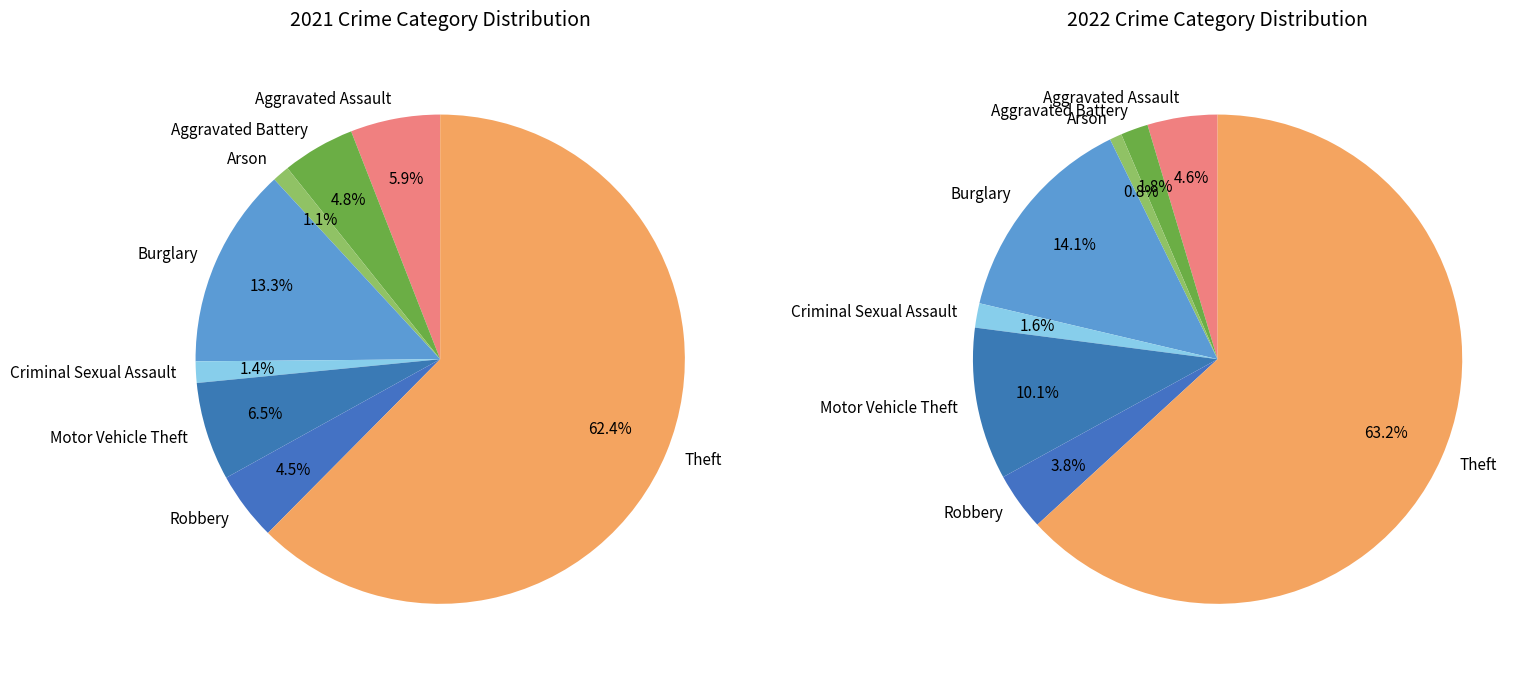

To the nearest percent, what is the average slice percentage?

12%